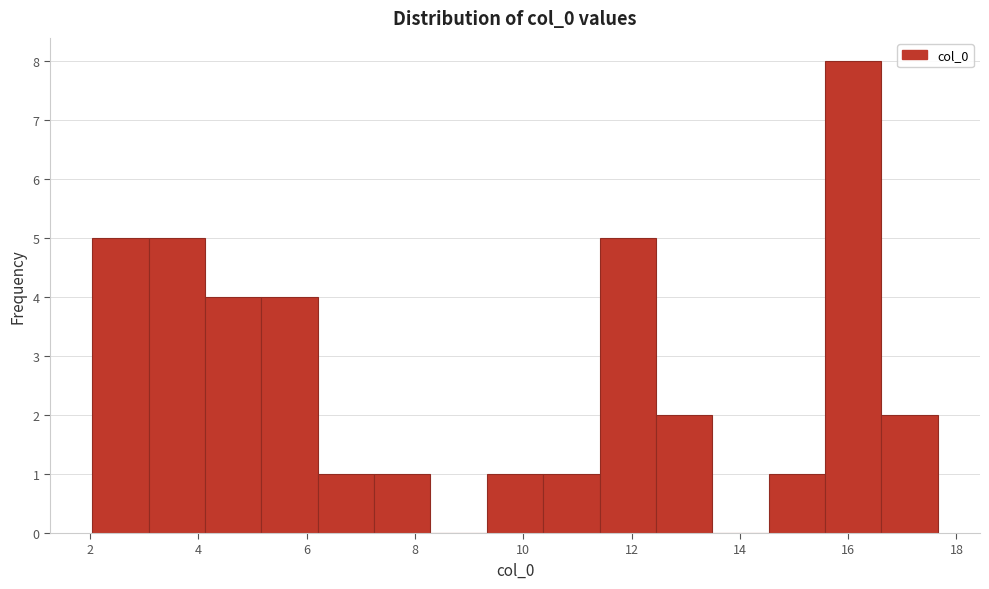

Reading left to right, transcribe this chart: for each bar, give the range it covers on the x-axis and its height. Neither the bar edges nor the heights are printed on the chart, so give them approximately, as read against the axes.

2.0 to 3.0: 5
3.0 to 4.2: 5
4.2 to 5.2: 4
5.2 to 6.2: 4
6.2 to 7.2: 1
7.2 to 8.2: 1
8.2 to 9.4: 0
9.4 to 10.4: 1
10.4 to 11.4: 1
11.4 to 12.4: 5
12.4 to 13.4: 2
13.4 to 14.6: 0
14.6 to 15.6: 1
15.6 to 16.6: 8
16.6 to 17.6: 2